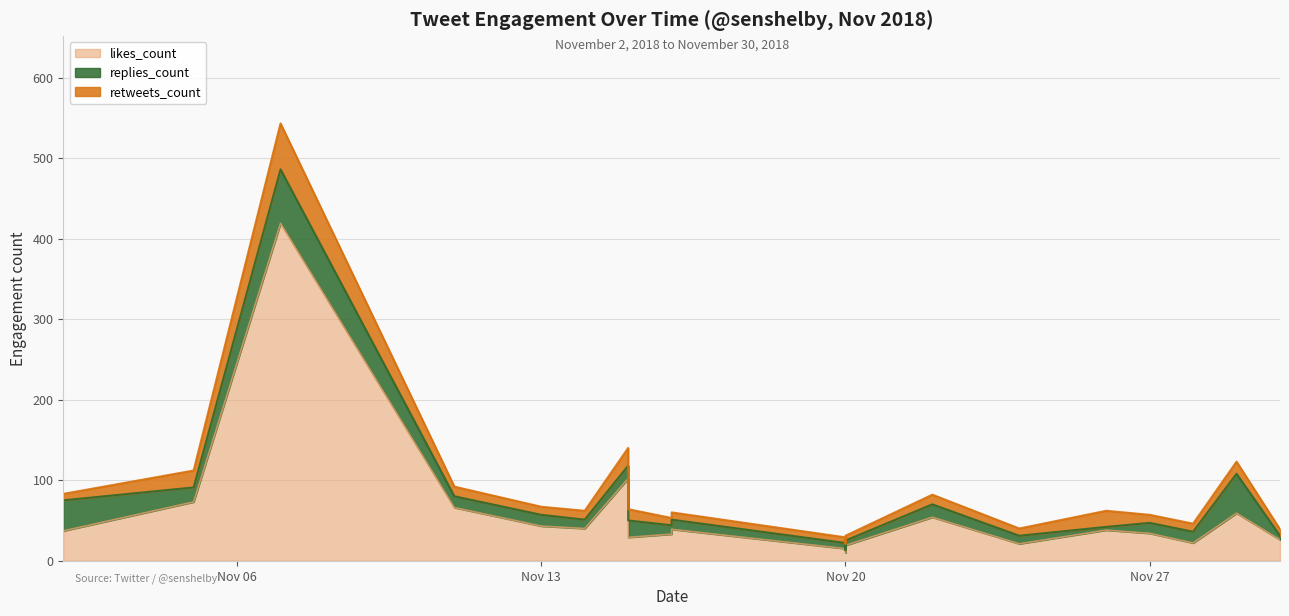

Reading left to right, transcribe all the data shown in this chart.

likes_count: 37	73	419	66	43	40	102	29	33	39	15	10	19	54	21	38	34	22	59	26
replies_count: 38	18	67	14	14	11	16	21	11	12	7	3	6	16	10	4	13	14	49	5
retweets_count: 8	21	57	12	10	11	22	14	9	9	7	8	6	12	9	20	10	10	15	8